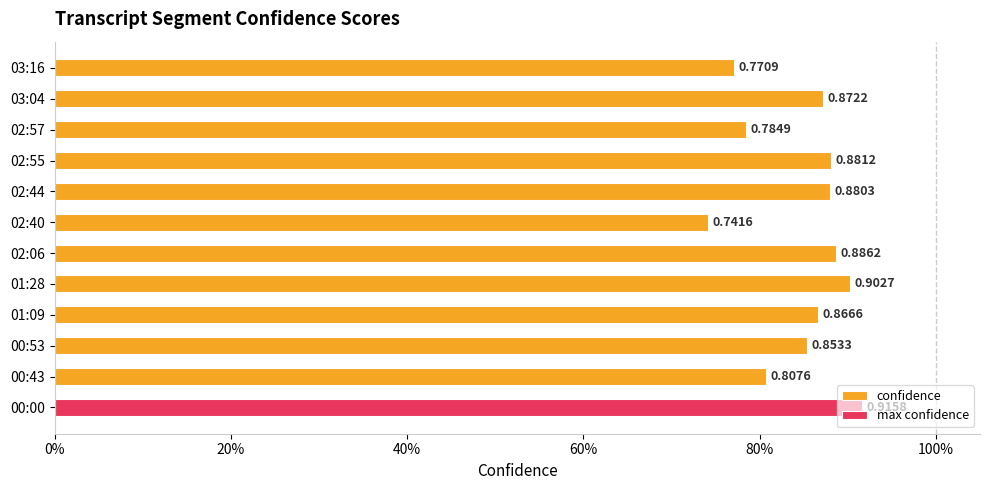

Reading right to left, transcribe all the data shown in this chart.

0.8	0.9	0.8	0.9	0.9	0.7	0.9	0.9	0.9	0.9	0.8	0.9